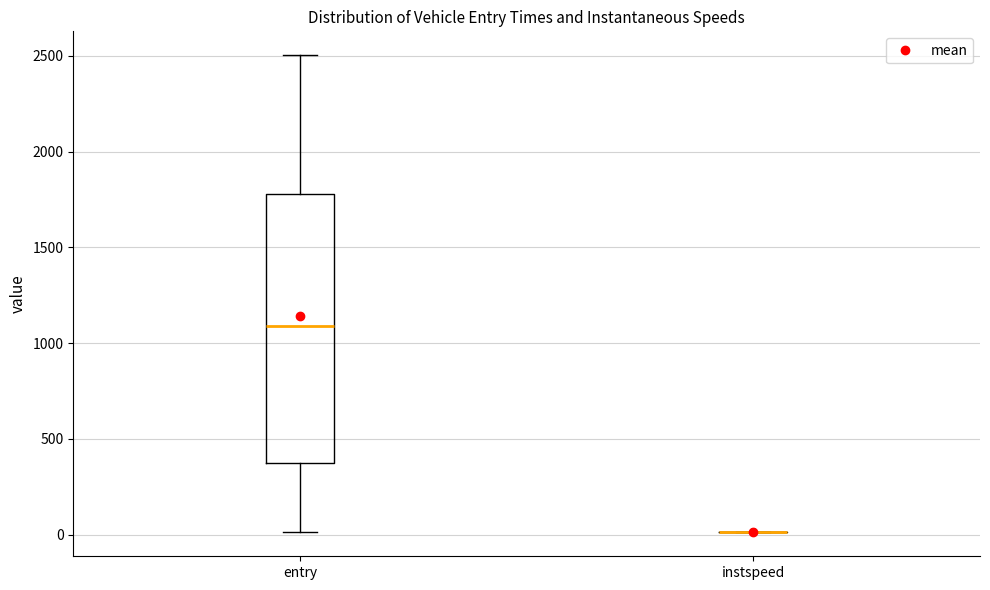

Reading left to right, read every box against the y-axis: the position of its median line, the range the box covers, and the ends of its whiskers. The values are not printed on the chart, so give them approximately, as read against the axis.

entry: median 1100, box 350 to 1800, whiskers 0 to 2500
instspeed: box collapsed to a line at 0, whiskers 0 to 0